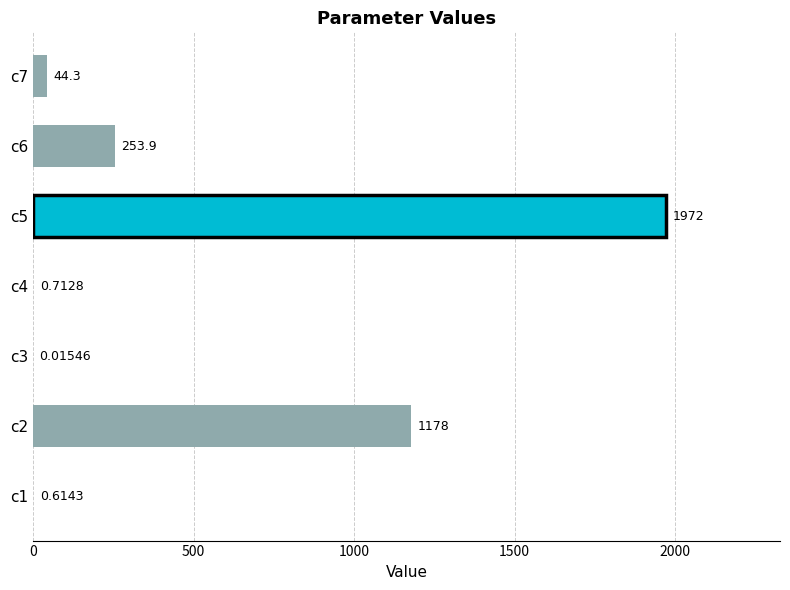

Between c3 and c6, which is larger?

c6